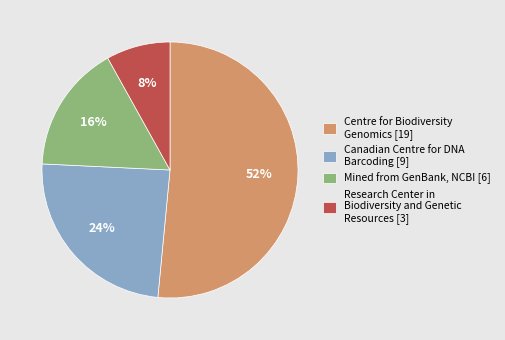

How many slices are in this pie chart?

4